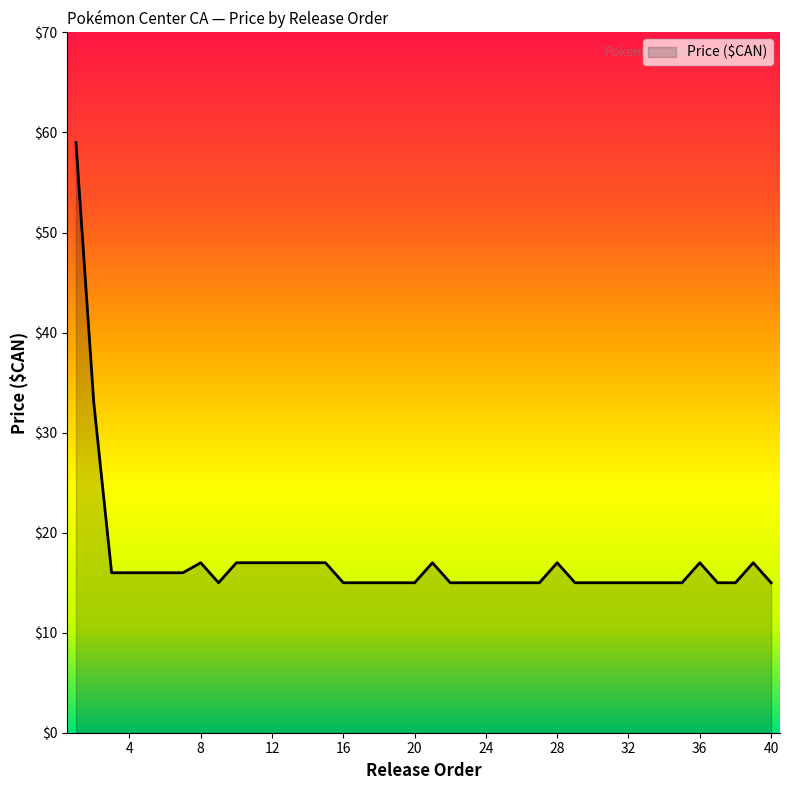

What is the difference between the maximum and minimum values?

44.0